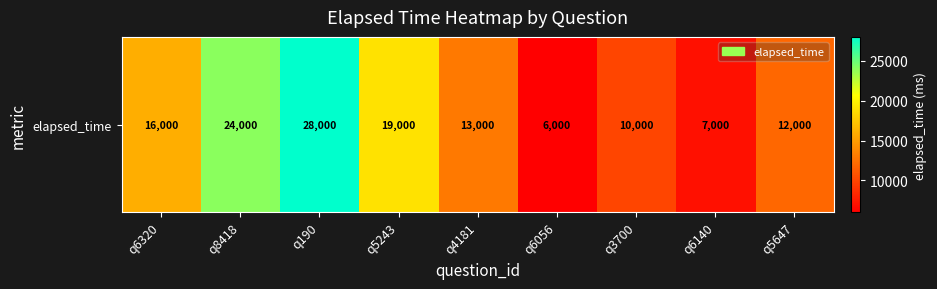

What is the minimum value shown in the chart?

6000